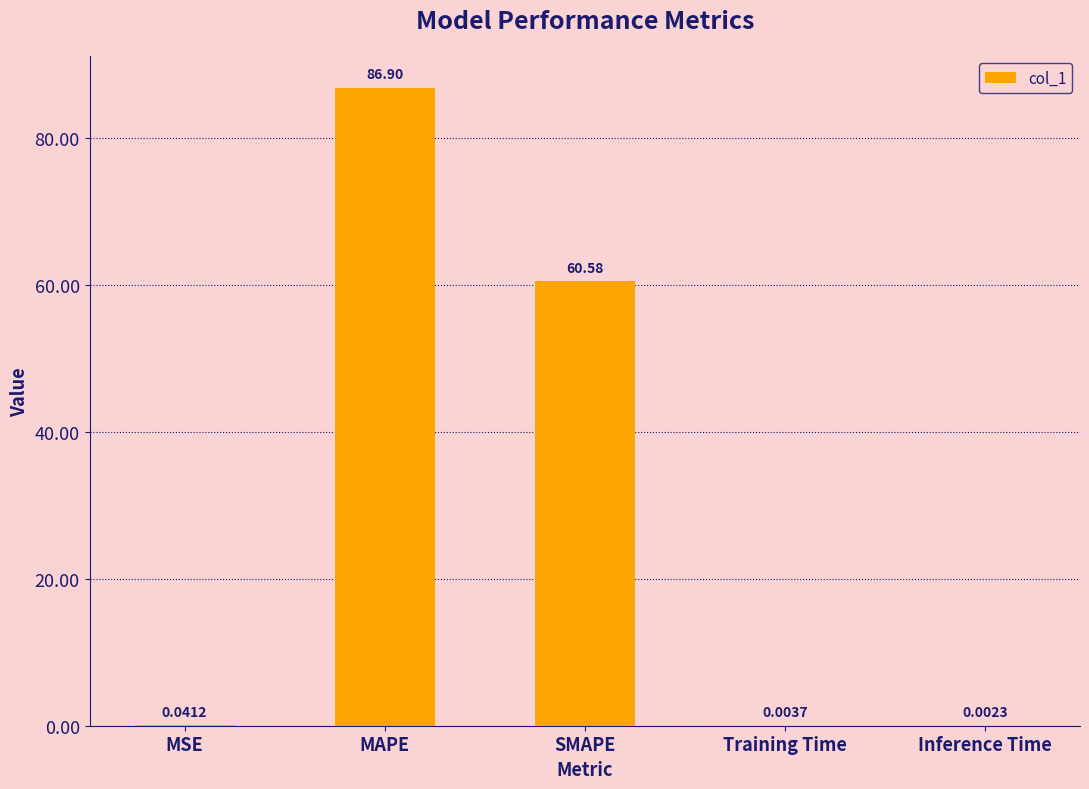

Which has a higher value, Training Time or Inference Time?

Training Time